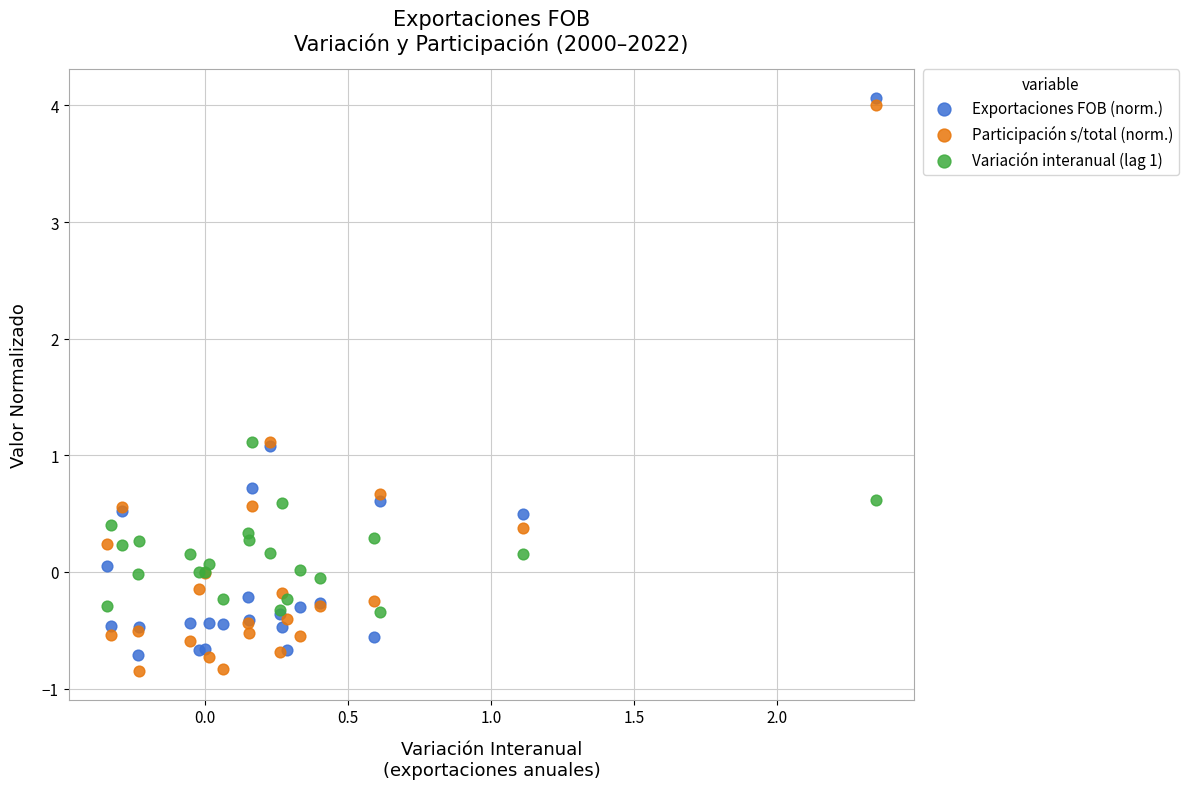

Which series reaches the maximum Y coordinate?

Exportaciones FOB (norm.)